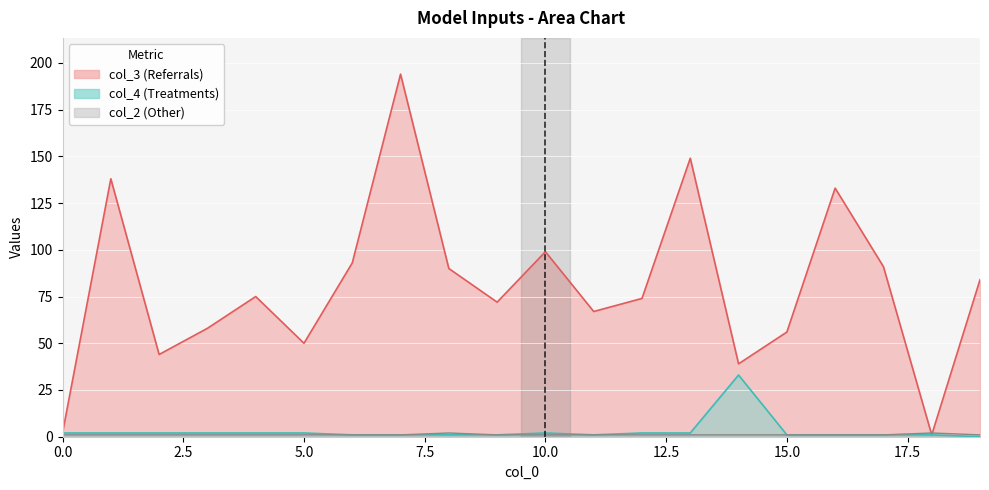

Which series changed the most between 1 and 1?

col_3